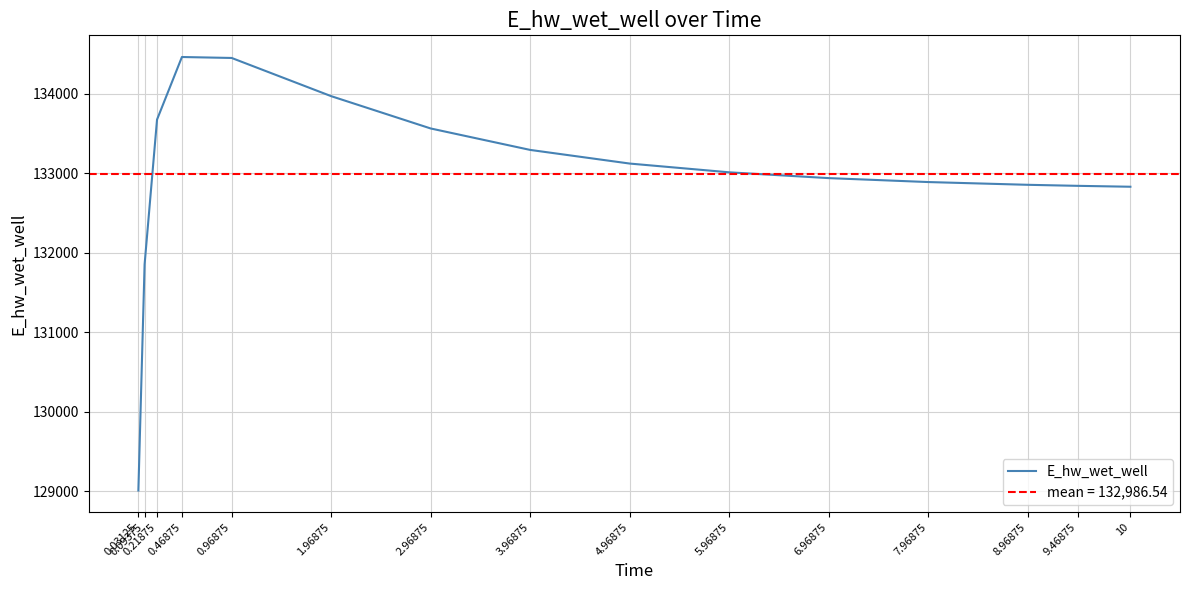

Reading left to right, transcribe all the data shown in this chart.

129009.7	131855.6	133677.6	134465.0	134453.0	133972.3	133565.7	133295.7	133124.1	133013.8	132941.0	132891.4	132856.8	132843.9	132832.4